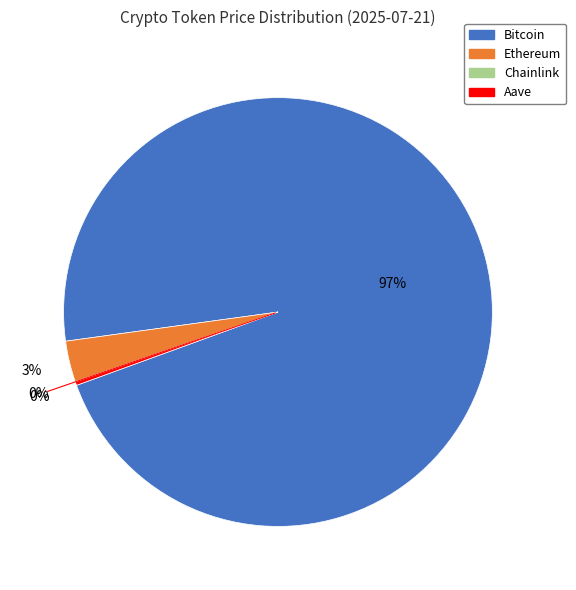

Which slice represents more than half of the pie?

Bitcoin